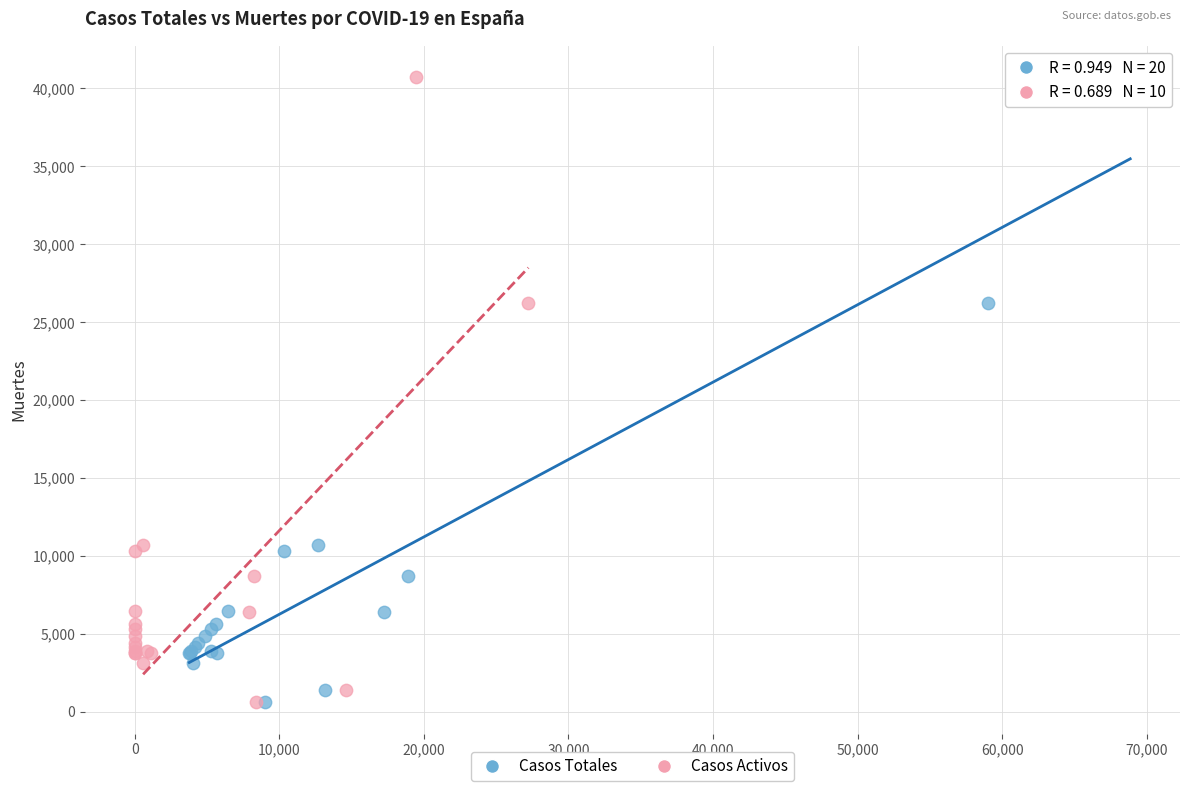

What are all the series names shown in the legend?

Casos Totales, Casos Activos